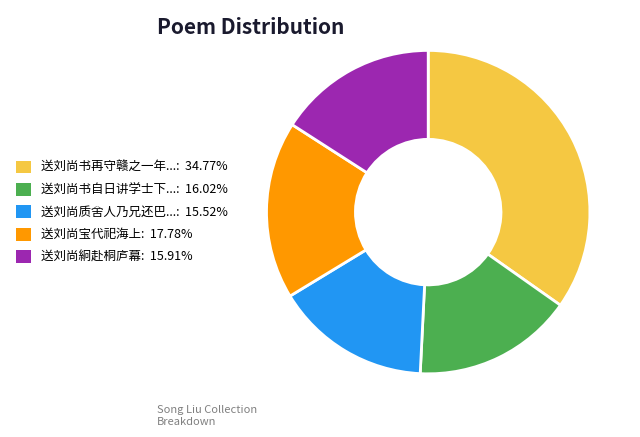

Is the sum of 送刘尚絅赴桐庐幕: 15.91% and 送刘尚宝代祀海上: 17.78% greater than half?

No